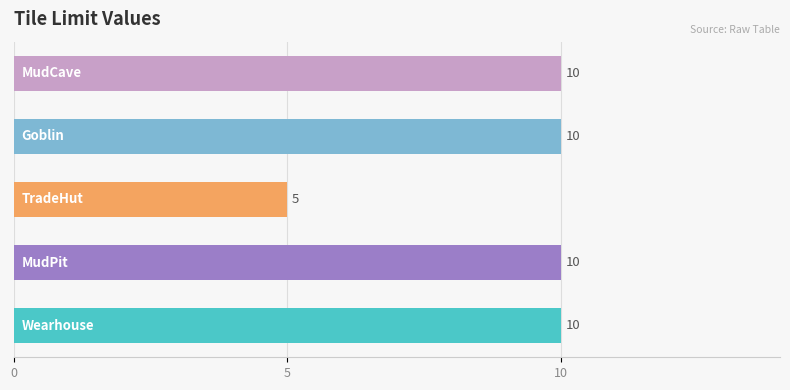

What is the difference between the values at MudPit and TradeHut?

5